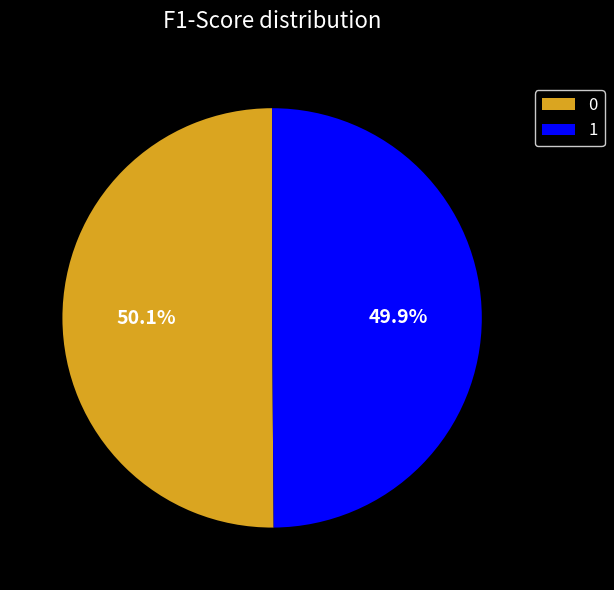

Is it true that 1 is 50% of the pie?

True